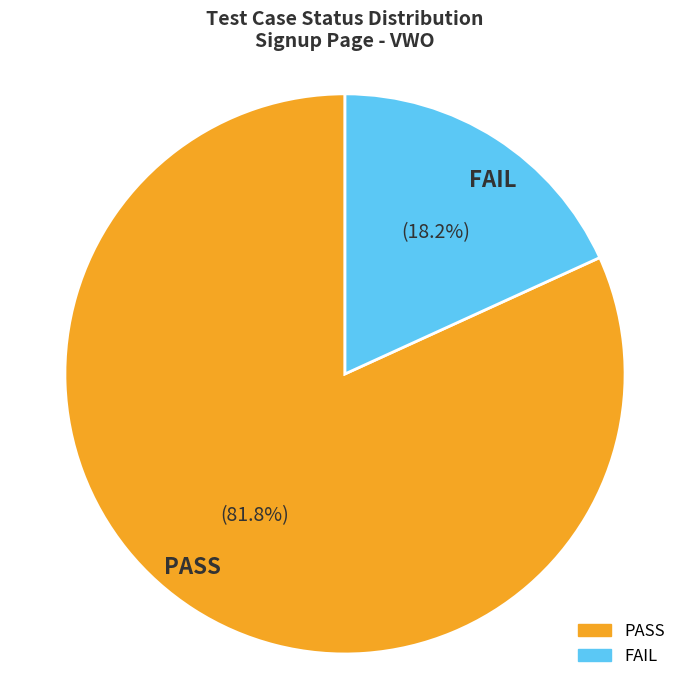

Is FAIL the majority of the pie?

No